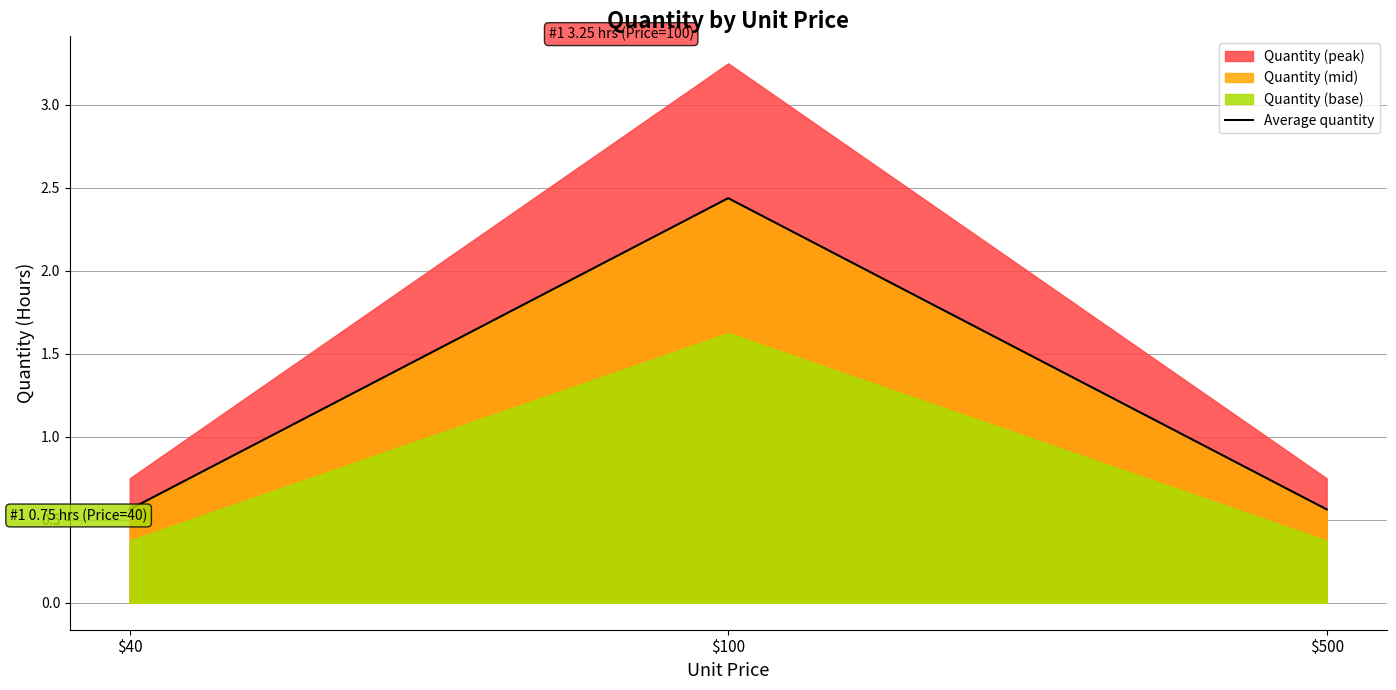

True or false: Average quantity has a value of 1.5 at $100.

False